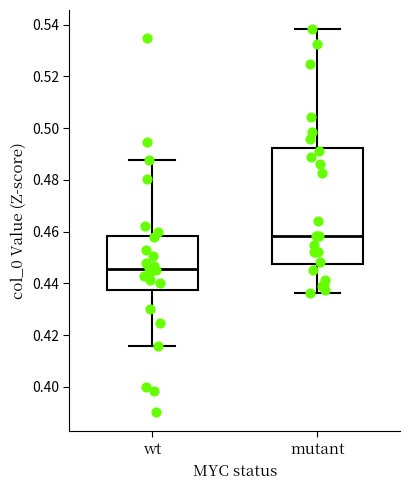

Reading left to right, read every box against the y-axis: the position of its median line, the range the box covers, and the ends of its whiskers. The values are not printed on the chart, so give them approximately, as read against the axis.

wt: median 0.446, box 0.438 to 0.458, whiskers 0.416 to 0.488
mutant: median 0.458, box 0.448 to 0.492, whiskers 0.436 to 0.538